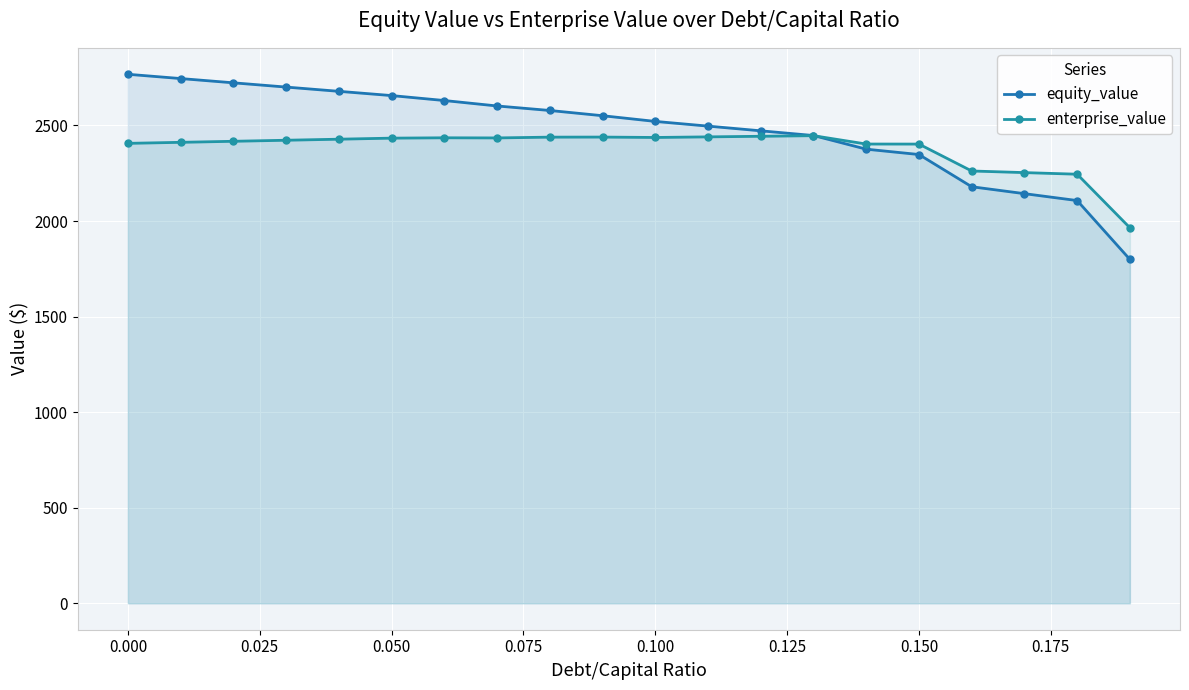

How many lines are shown in the chart?

2